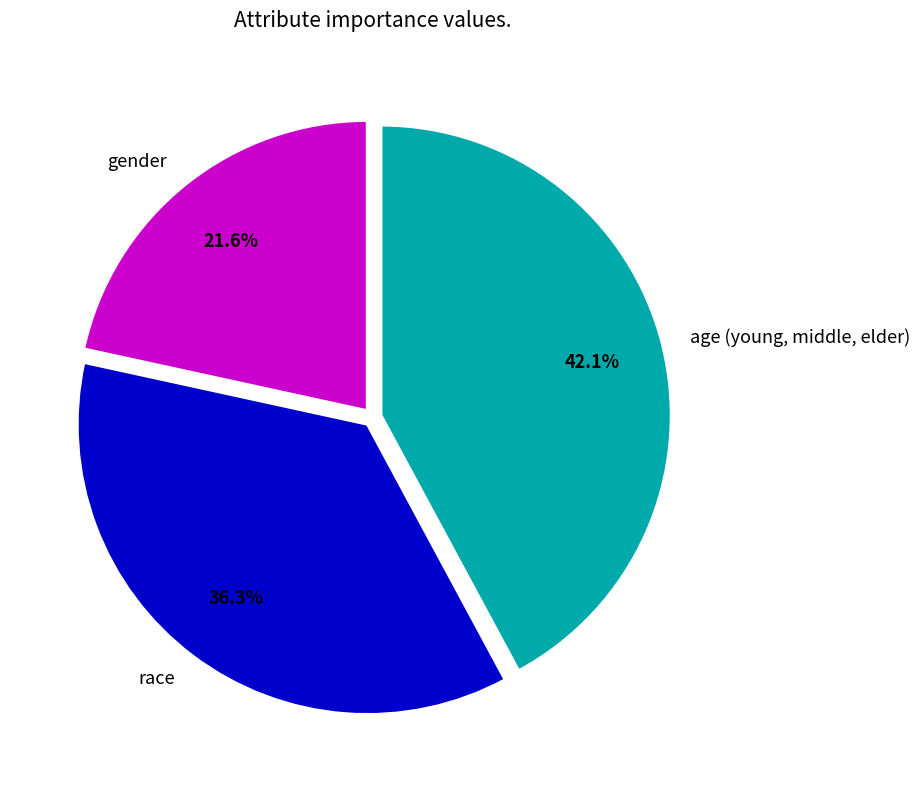

The age (young, middle, elder) slice represents 35% of the pie. True or false?

False